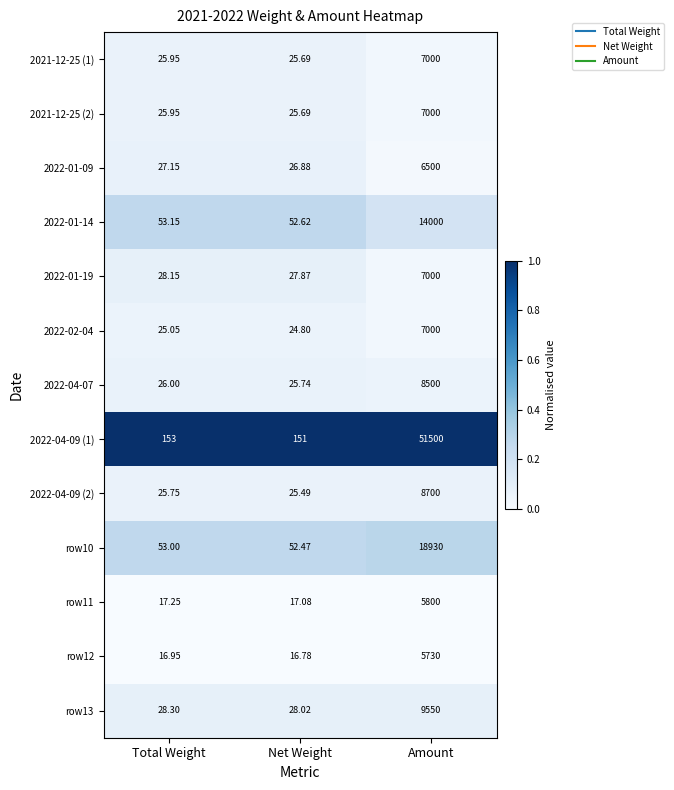

Which series changed the most between Total Weight and Net Weight?

2022-04-09 (1)